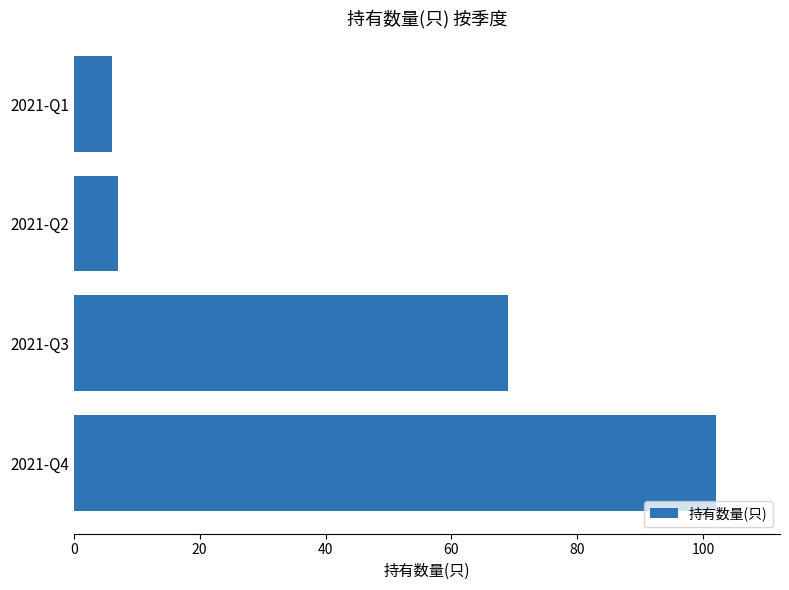

Reading bottom to top, list all the values displayed in this chart.

102	69	7	6